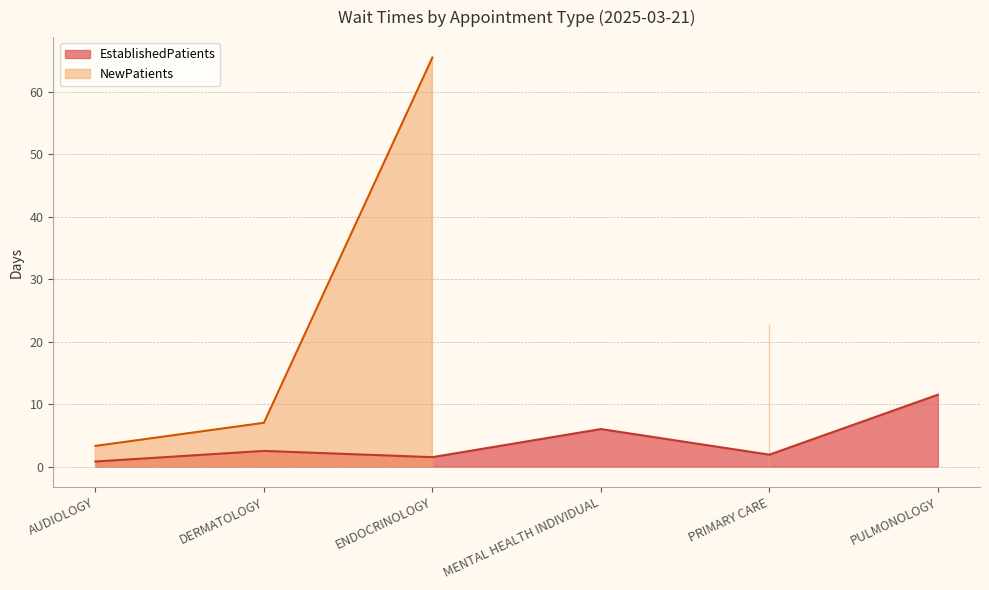

Rank the categories by value from lowest to highest.

AUDIOLOGY, ENDOCRINOLOGY, PRIMARY CARE, DERMATOLOGY, MENTAL HEALTH INDIVIDUAL, PULMONOLOGY